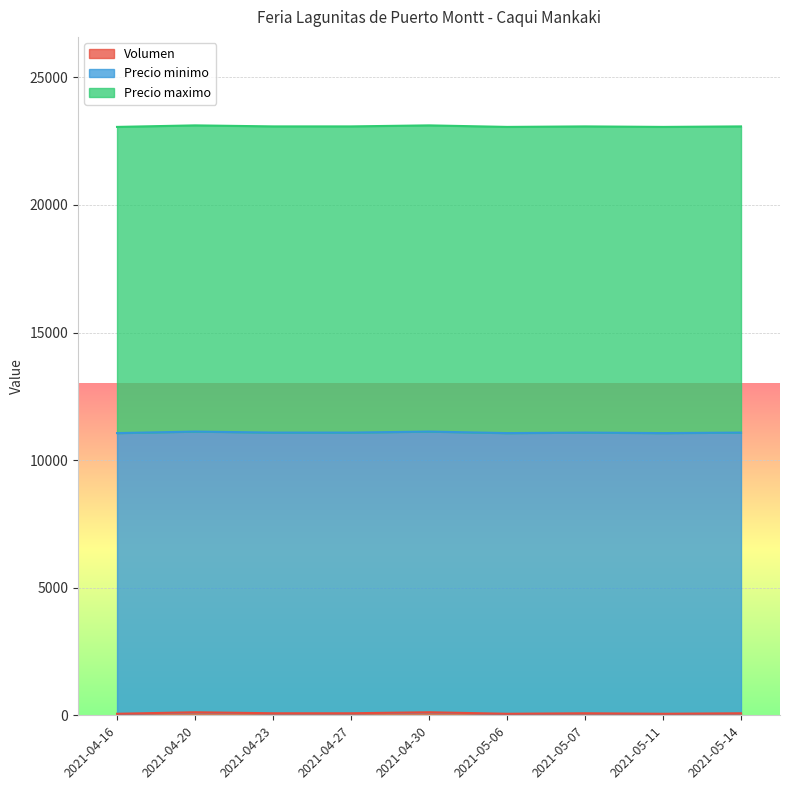

At which category does Volumen reach its first local peak?

2021-04-20